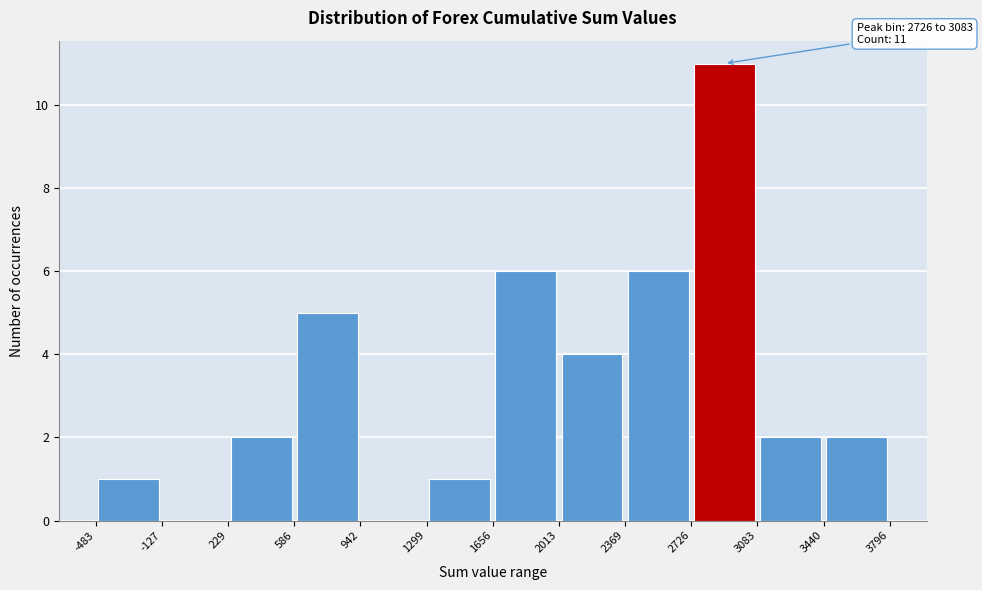

Which range on the x-axis has the tallest bar?

2726 to 3083